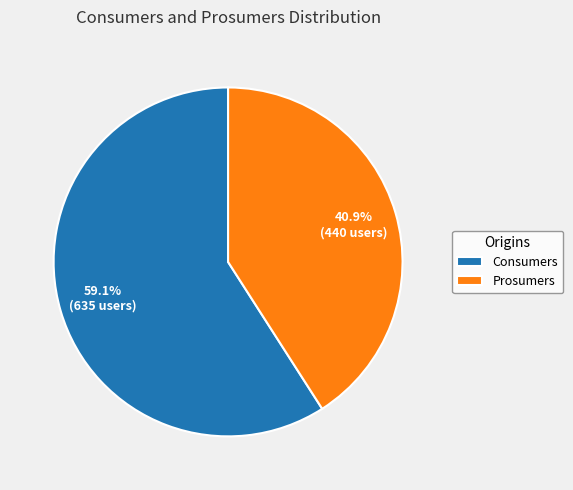

Is there any slice that represents more than half of the pie?

Yes